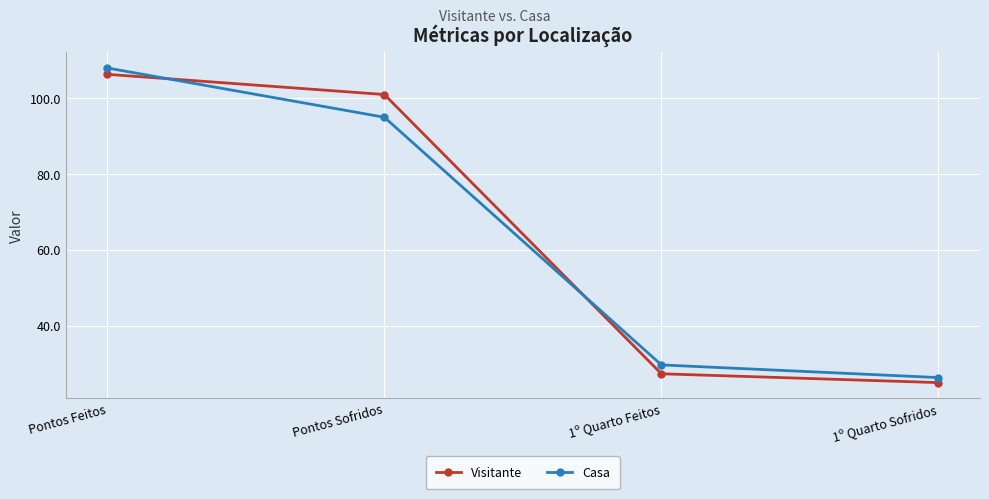

Read the Visitante value at 1º Quarto Feitos.

27.3